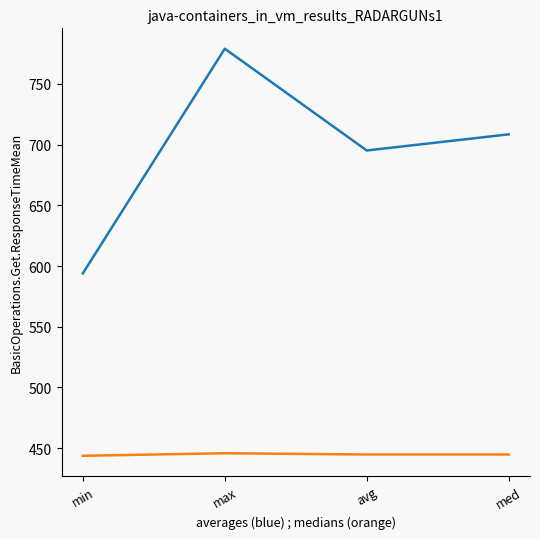

What is the total value across all series at avg?

1139.9